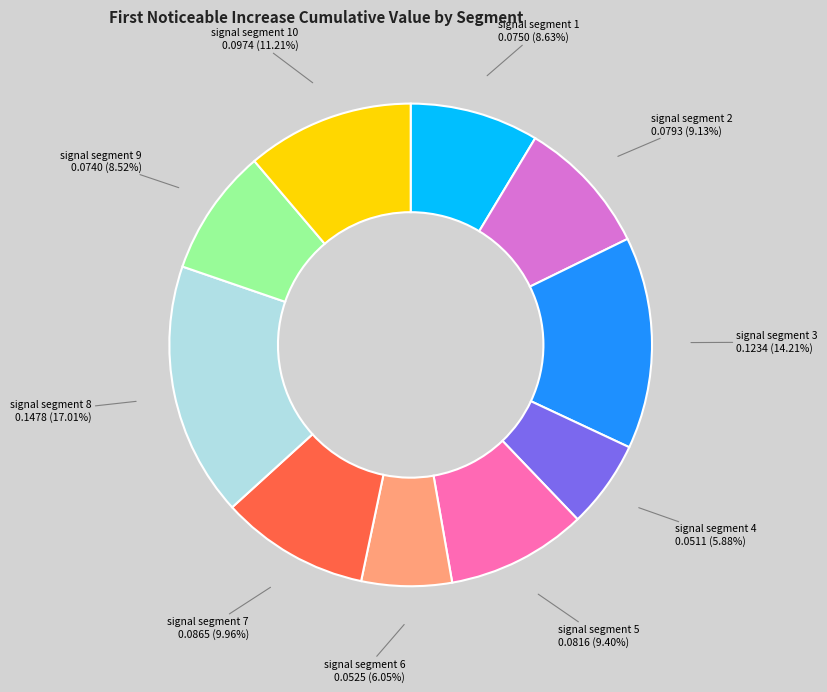

Does any single category account for the majority?

No